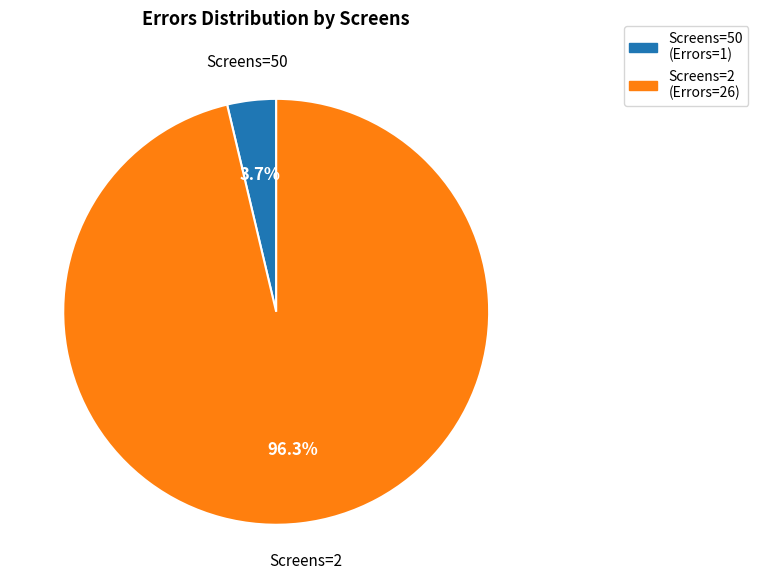

Which slice is the largest?

Screens=2 (Errors=26)